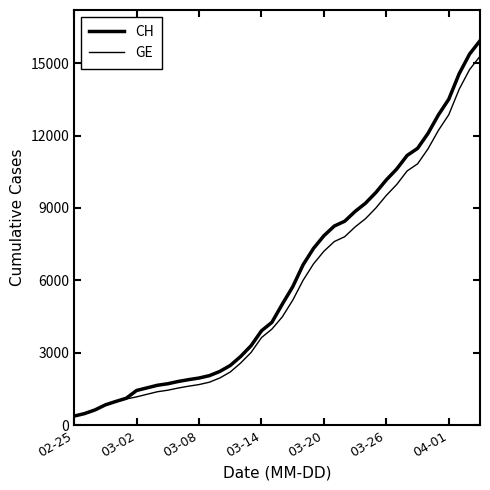

Does the chart display data point markers on the line(s)?

No